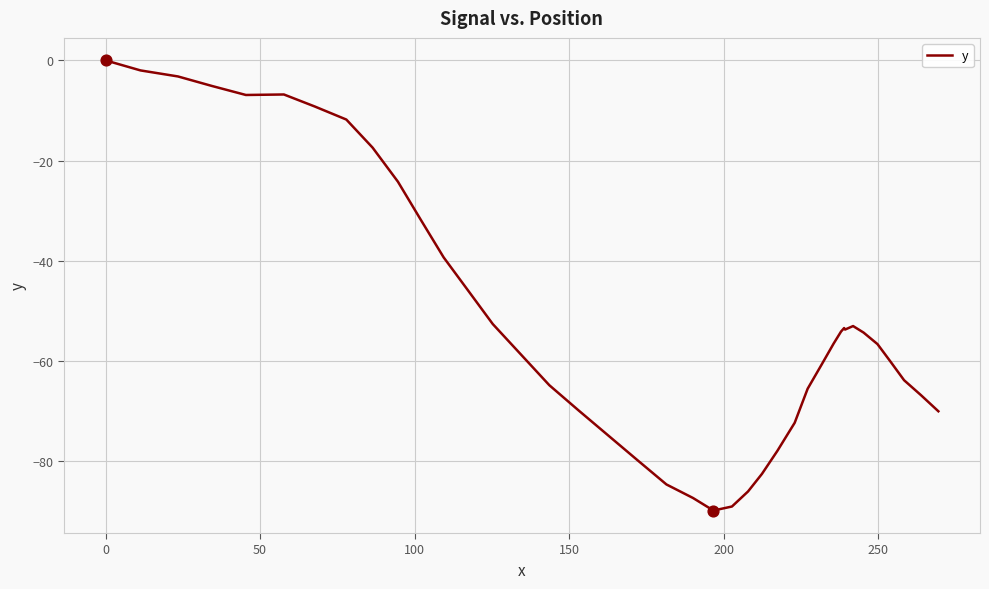

What is the smallest value displayed?

-89.8